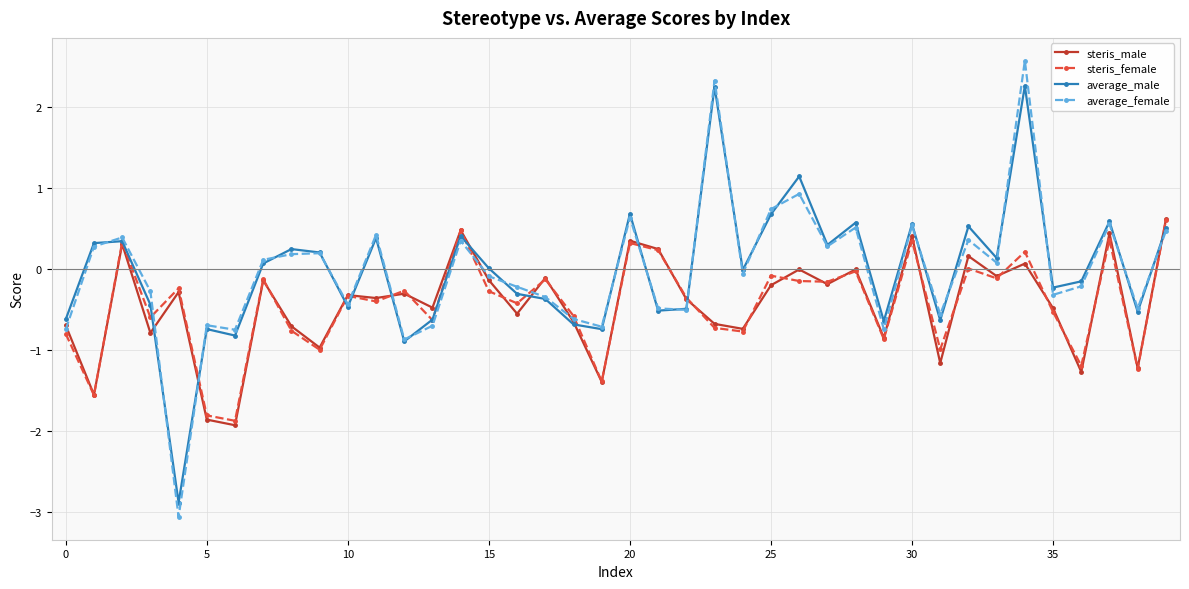

What is the smallest value displayed?

-3.1